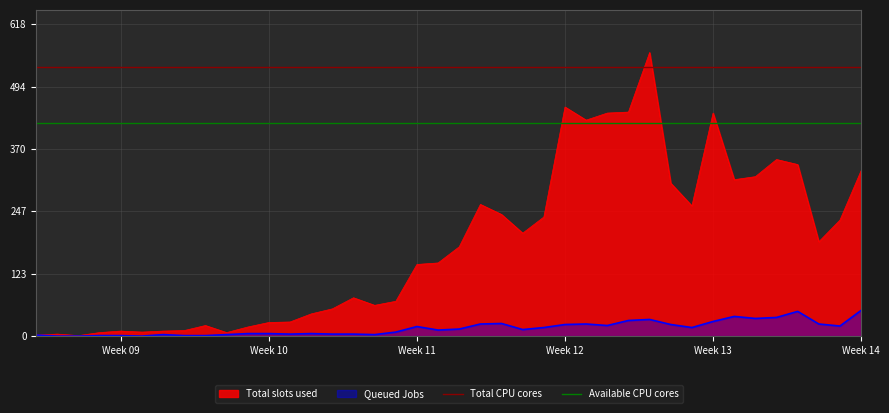

The value of Queued Jobs at Week 11 is 19. True or false?

True